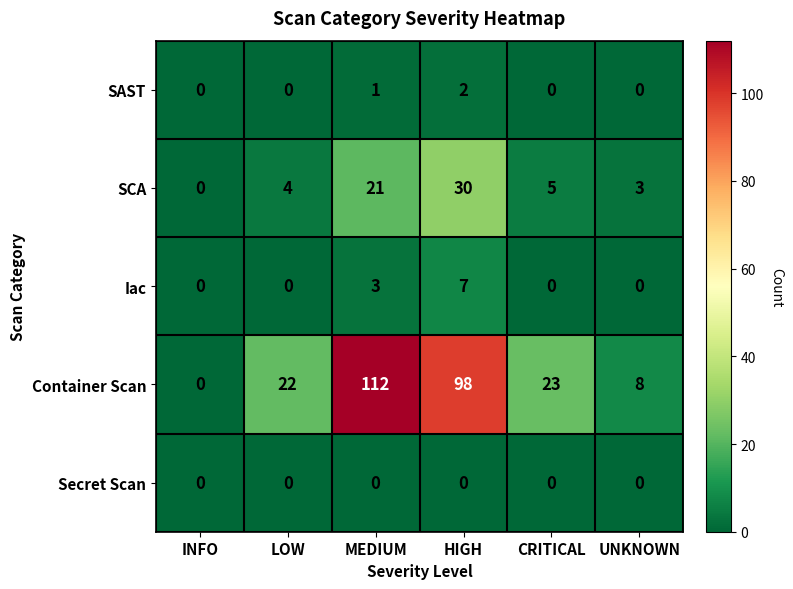

Which series has the widest spread of values?

Container Scan